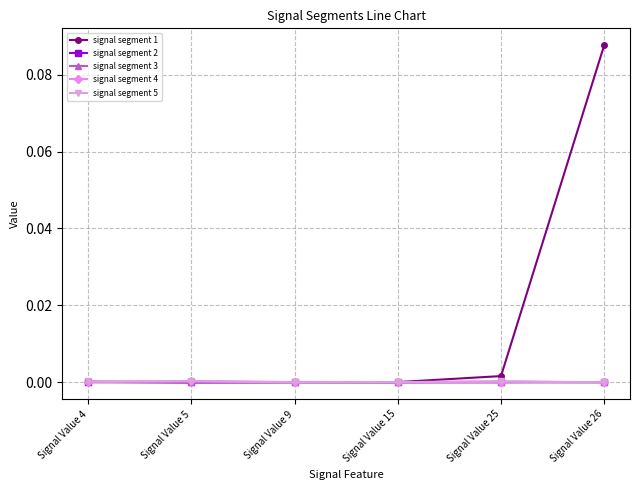

True or false: signal segment 5 has more than 2 interior local peaks.

False